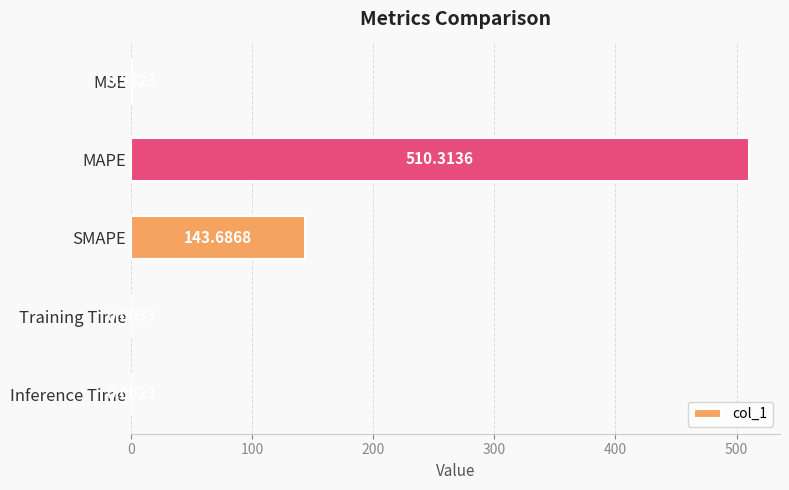

Where is the data nearest to the value 255?

SMAPE